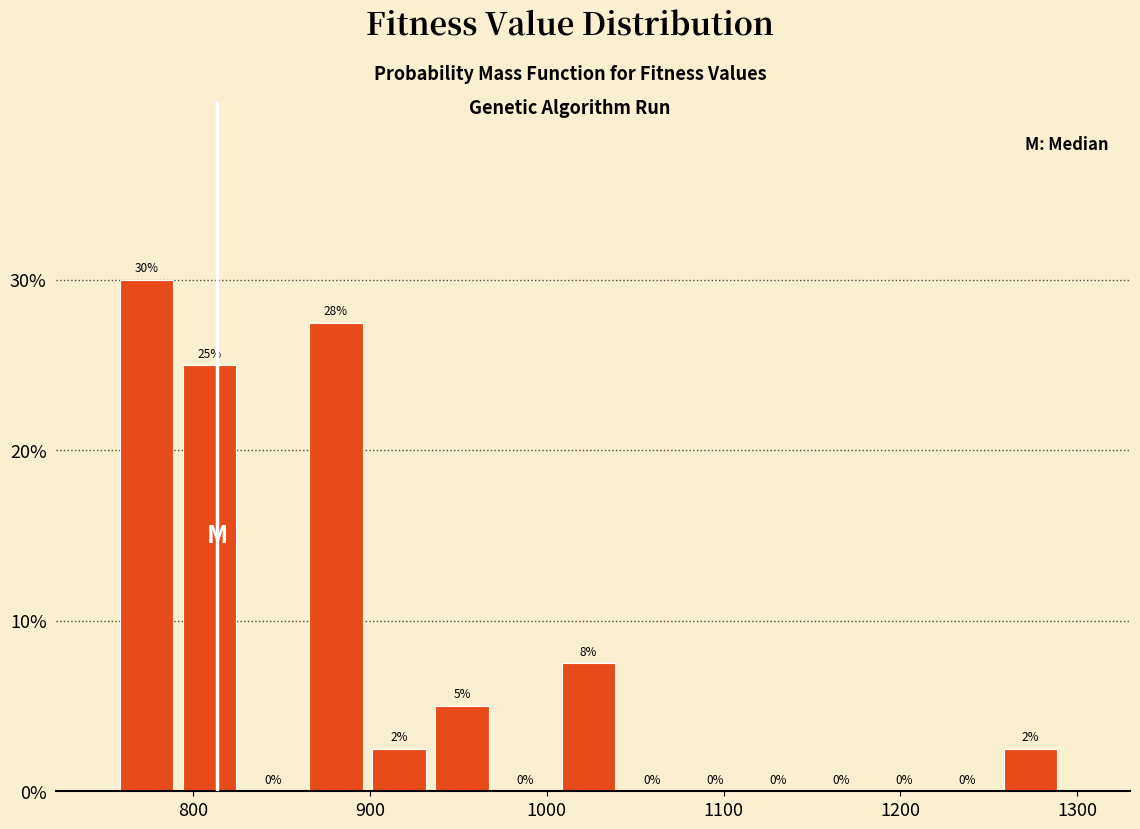

Around what value on the x-axis is the tallest bar? Give the approximate position of its centre, as read against the axis.

770